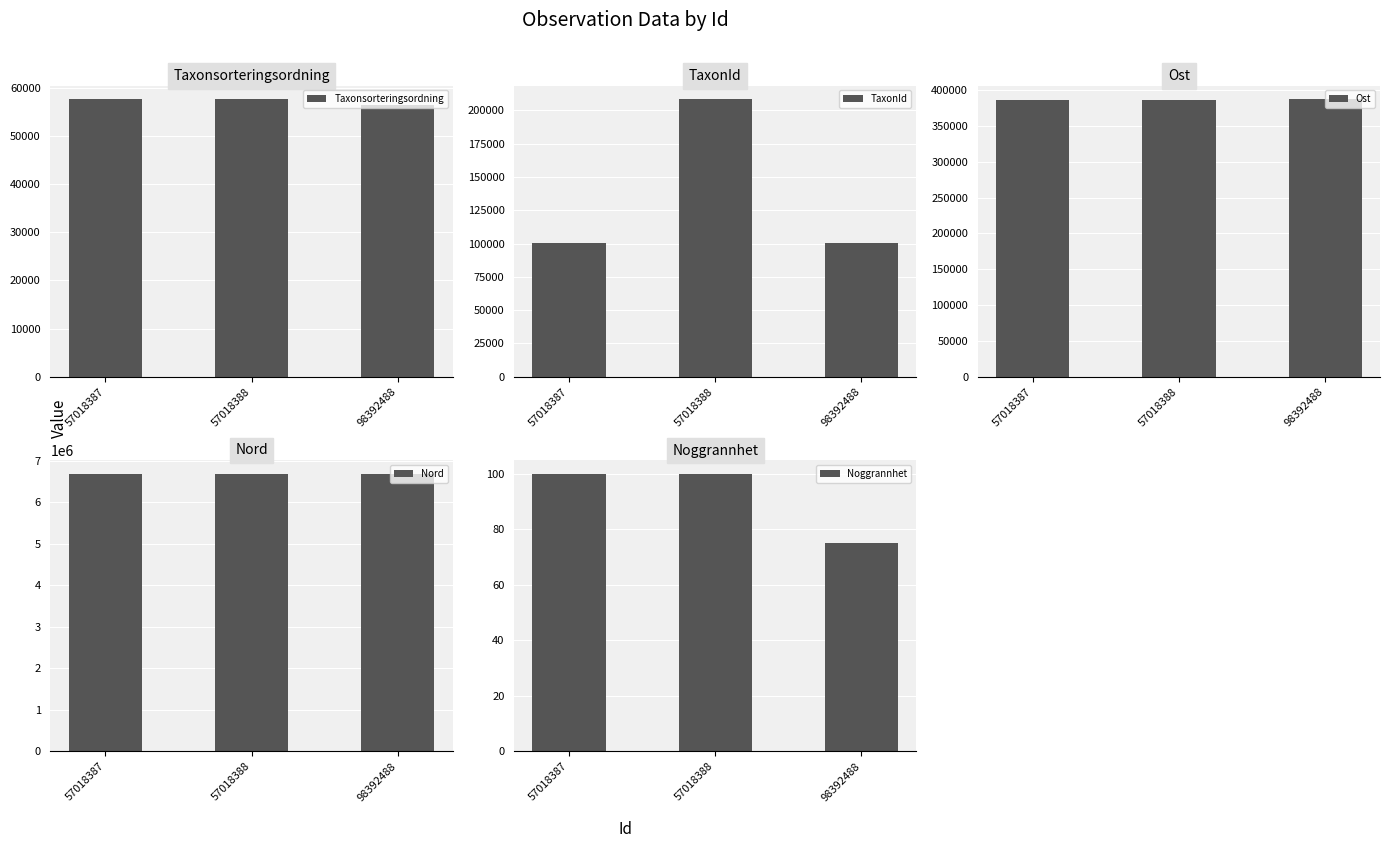

The TaxonId series shows 143395.9 at 57018387. True or false?

False